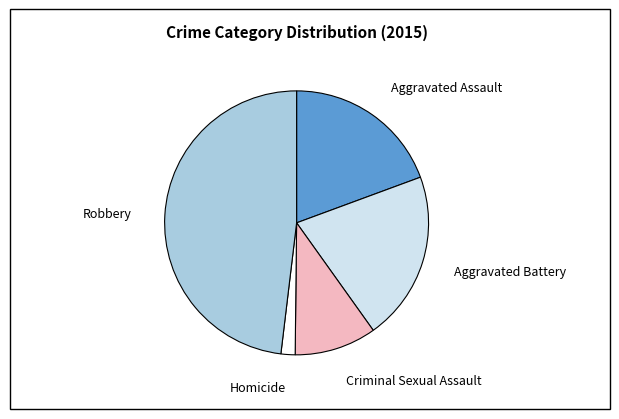

Count the number of slices in the pie.

5